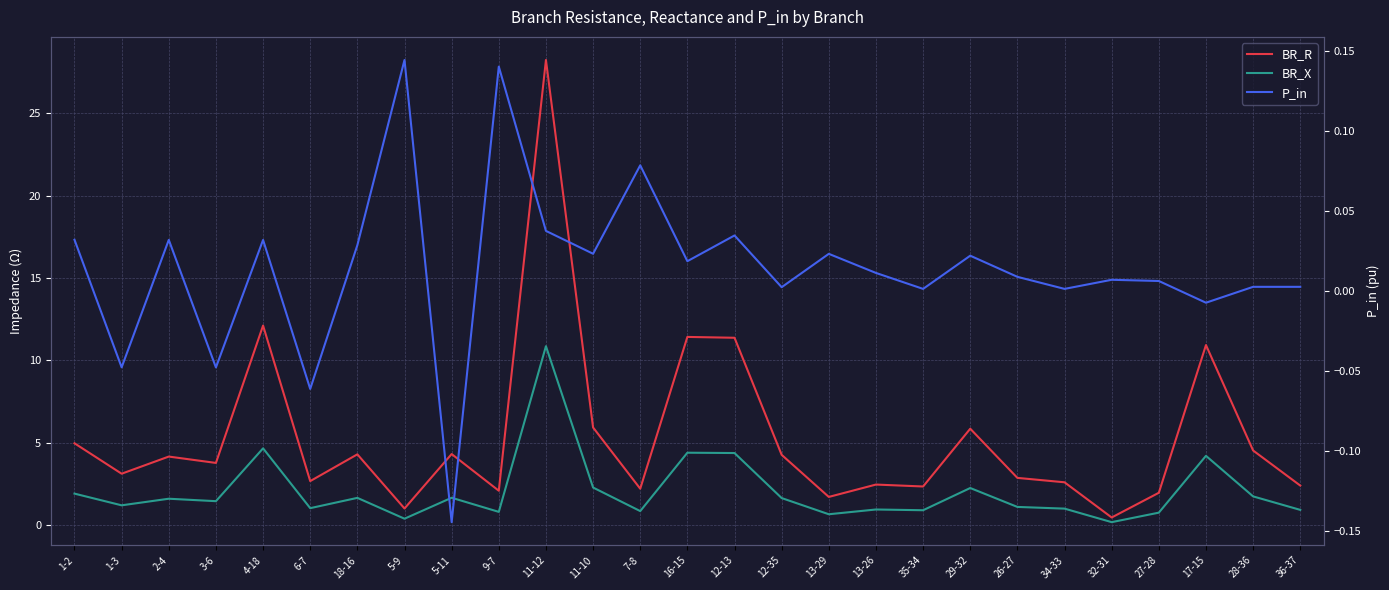

At 7-8, list the series in order from smallest to largest.

P_in, BR_X, BR_R